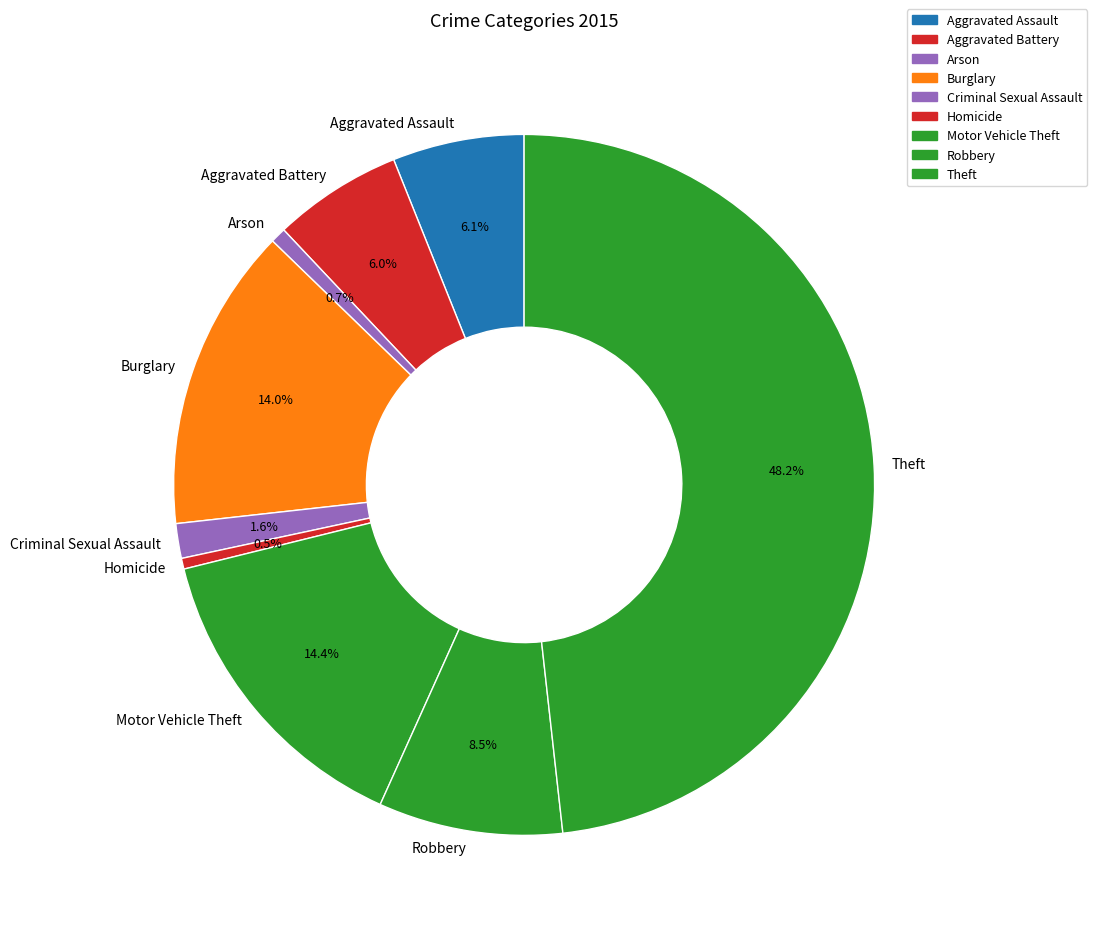

True or false: Motor Vehicle Theft accounts for 14% of the total.

True